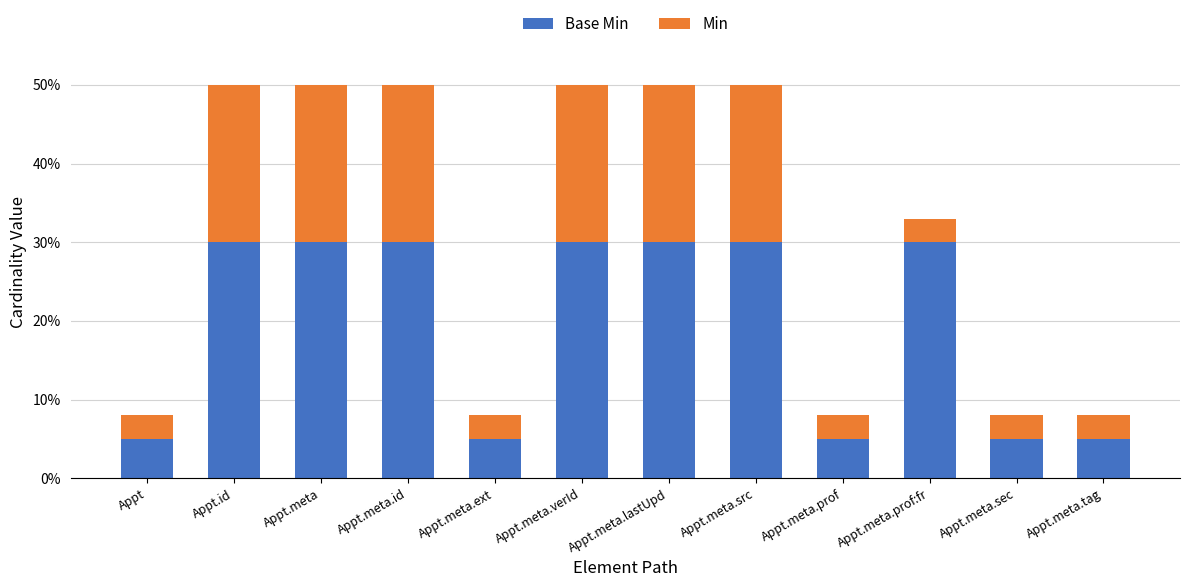

Is it true that Min equals 5 at Appt.meta.tag?

False